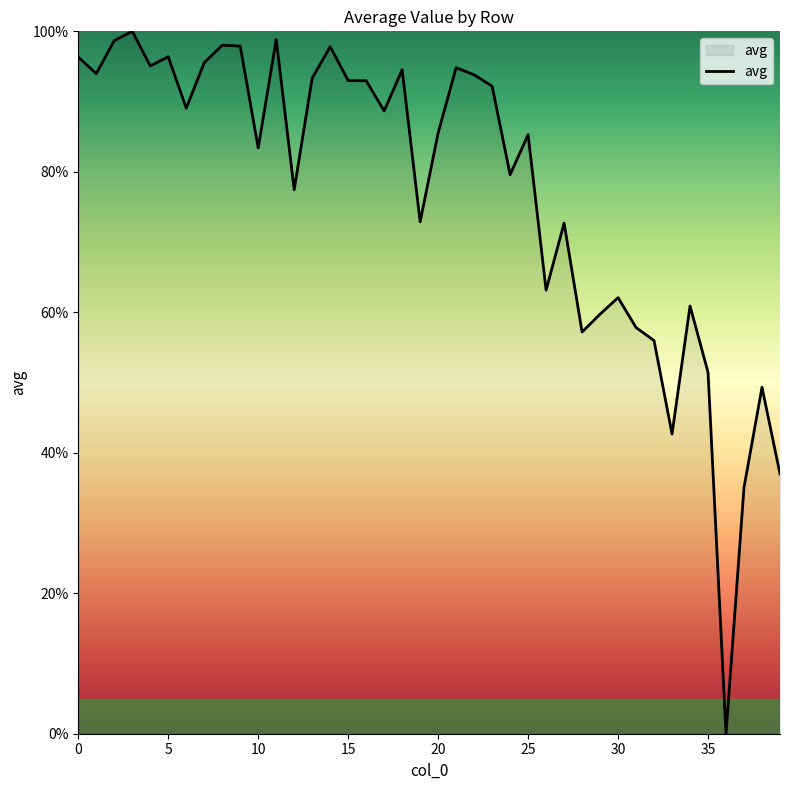

What is the difference between the maximum and minimum values?

100.0